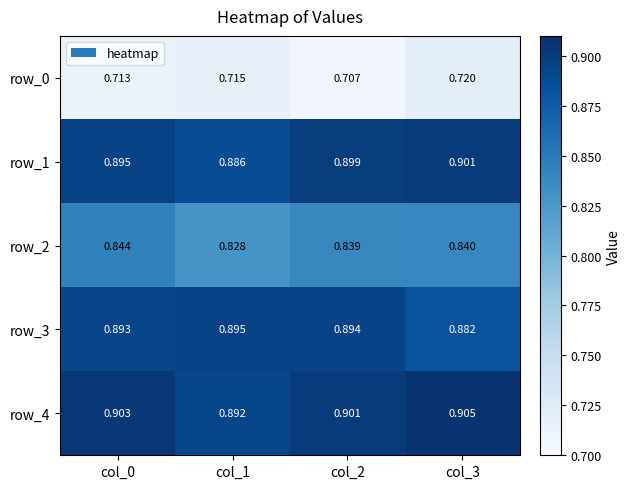

The value of row_3 at col_0 is 0.6. True or false?

False